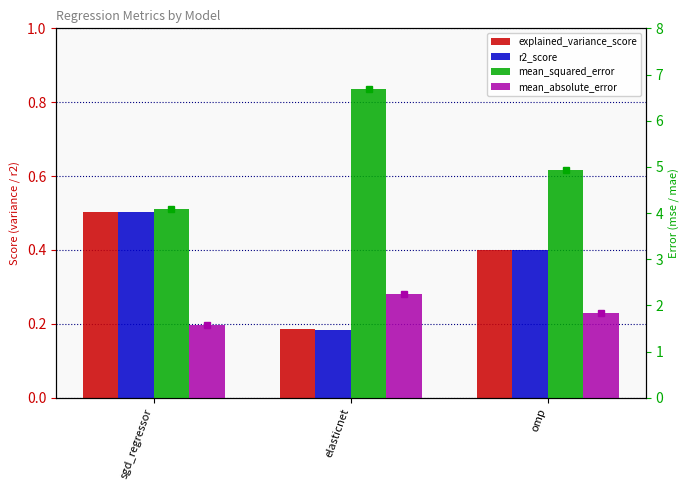

What is the label of the 1st bar from the right?

omp